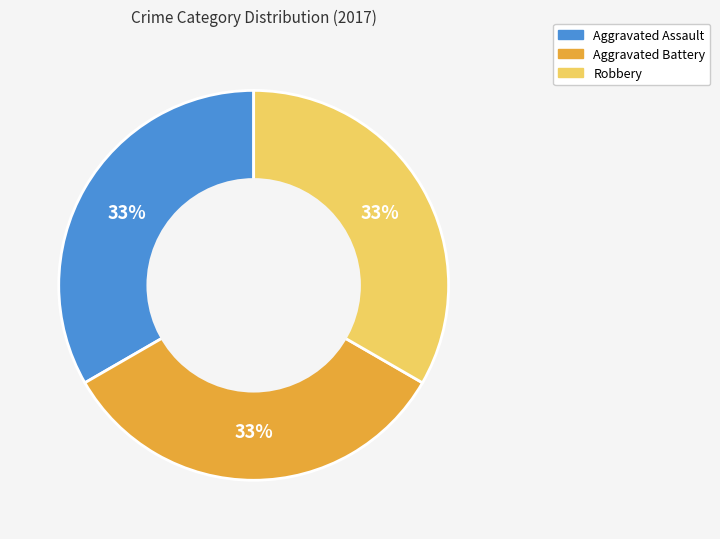

Is there any slice that represents more than half of the pie?

No